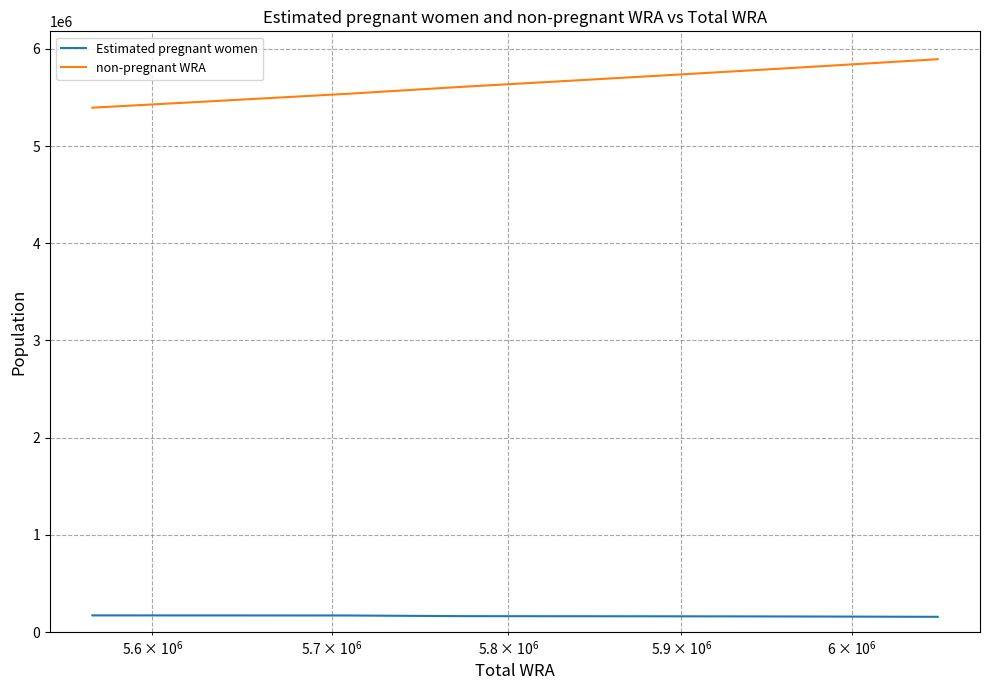

What is the highest value of the non-pregnant WRA series?

5894363.6